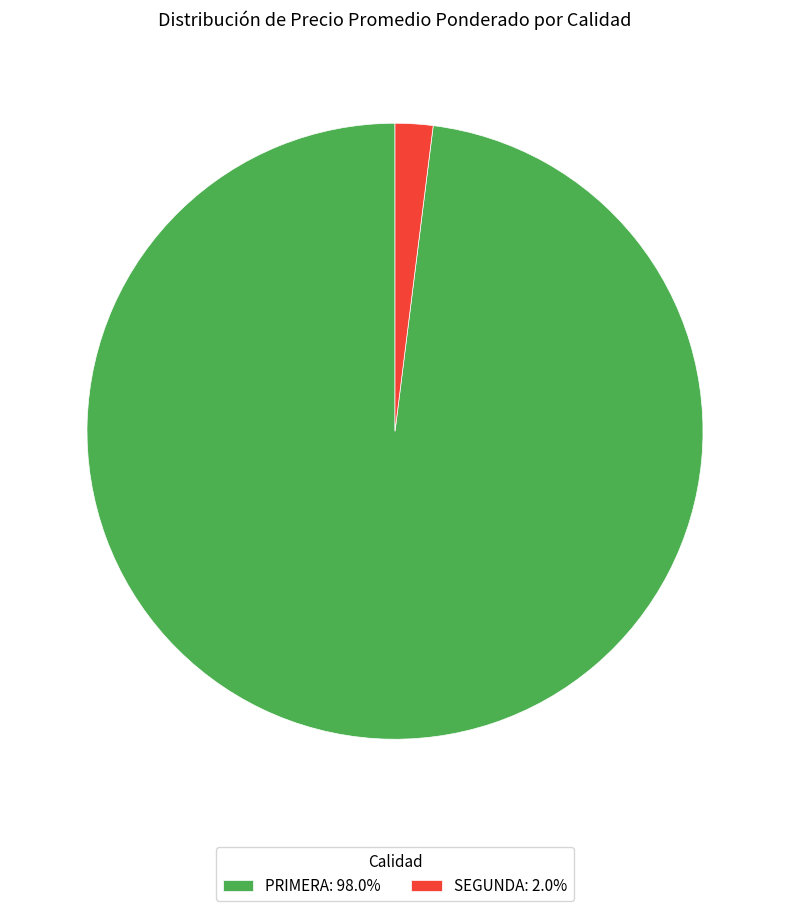

Does any single category account for the majority?

Yes